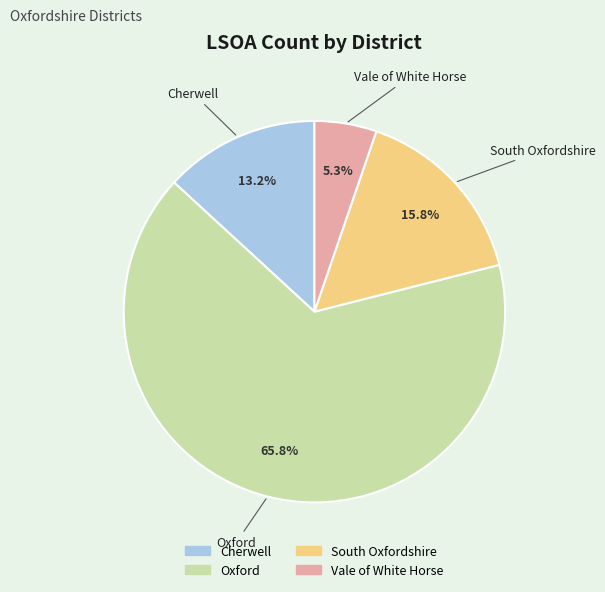

Which category has the smallest portion of the pie?

Vale of White Horse